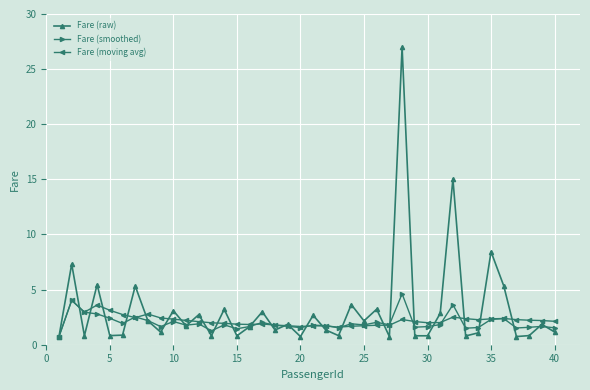

What is the value of the Fare (moving avg) point at the 12th from the left?

2.1